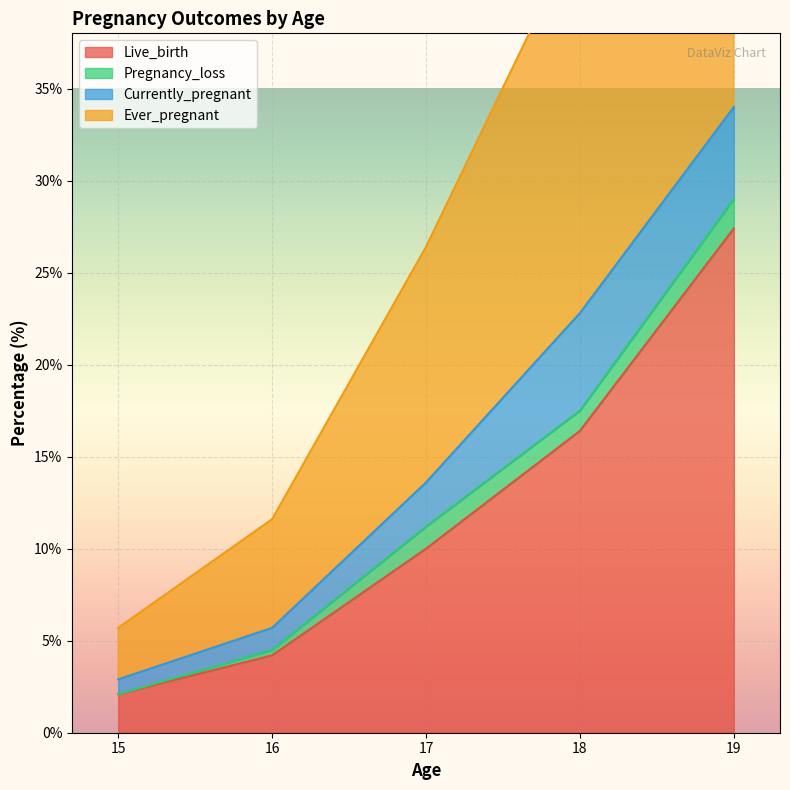

The Live_birth series shows 16.4 at 18. True or false?

True